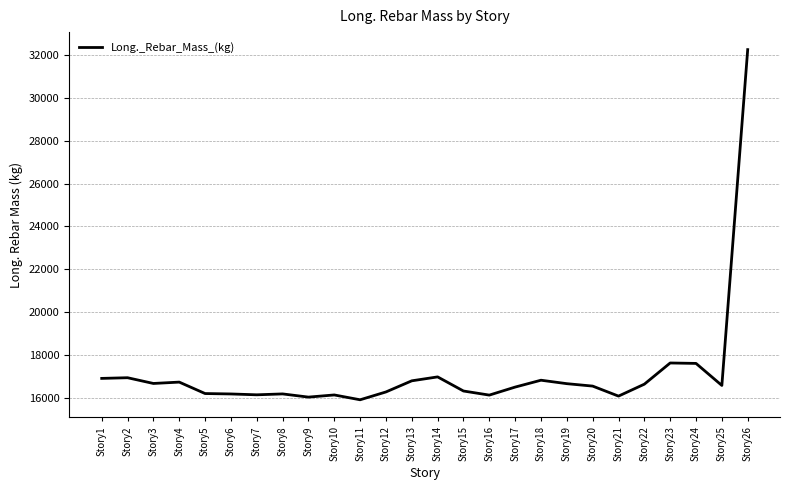

True or false: there are more than 1 points higher than both neighbors.

True